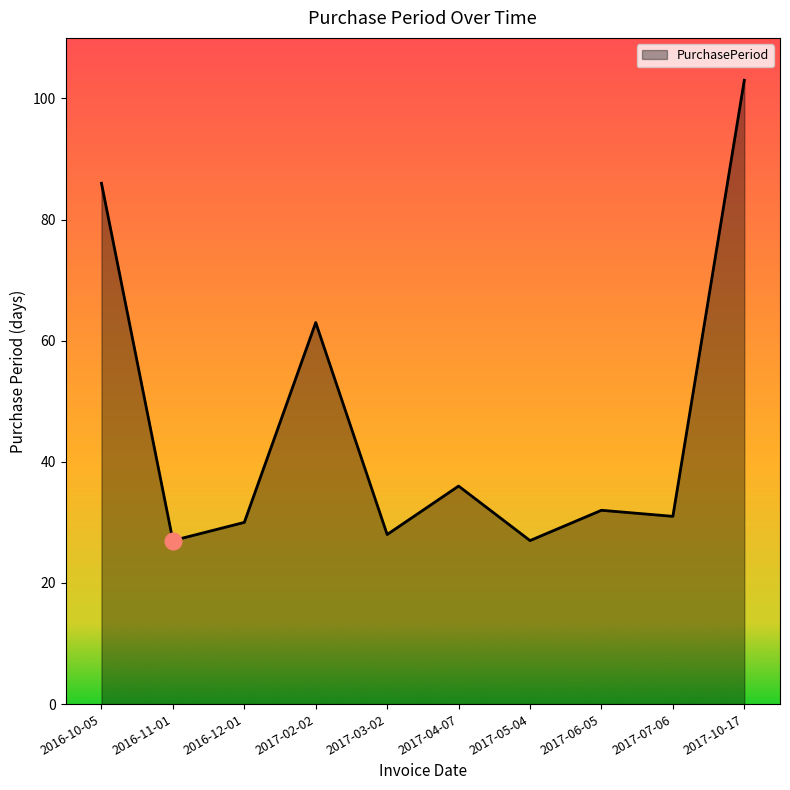

Reading left to right, what are all the values shown in this chart?

86	27	30	63	28	36	27	32	31	103